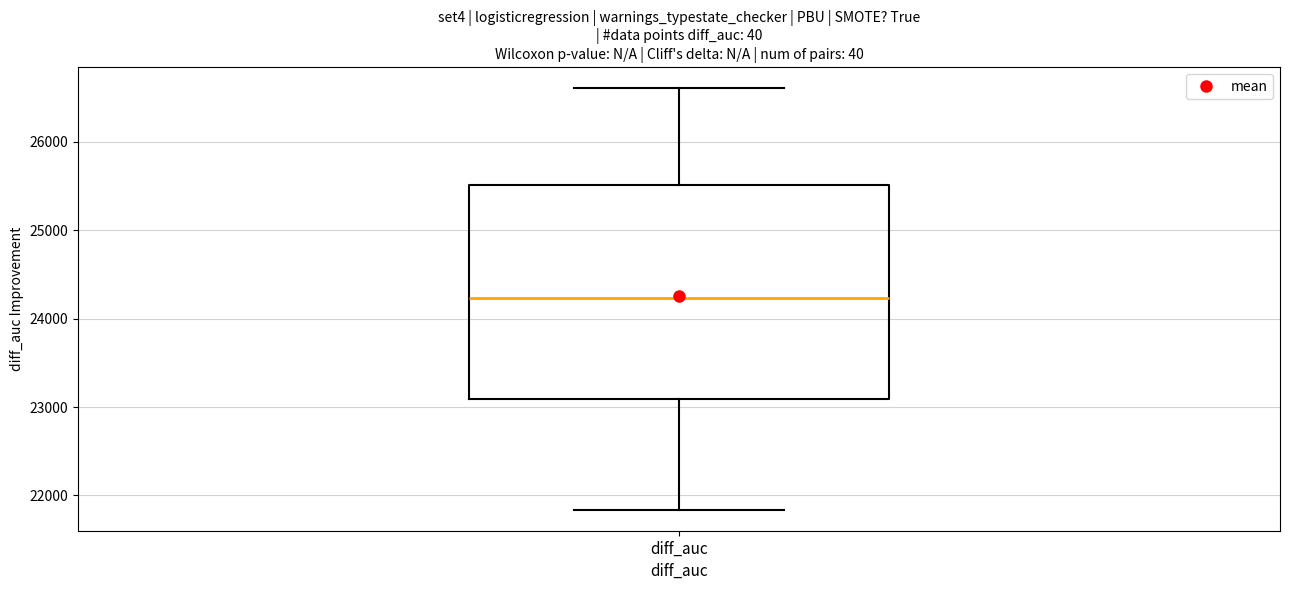

Read this box plot against the y-axis: the position of the median line, the range covered by the box, and the ends of both whiskers. The values are not printed on the chart, so give them approximately, as read against the axis.

median 24200, box 23100 to 25500, whiskers 21800 to 26600